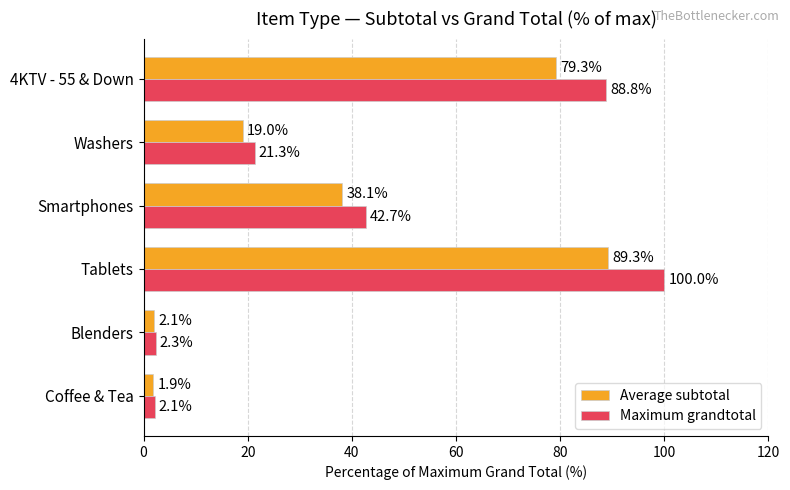

Rank the series by their maximum value, from highest to lowest.

Maximum grandtotal, Average subtotal